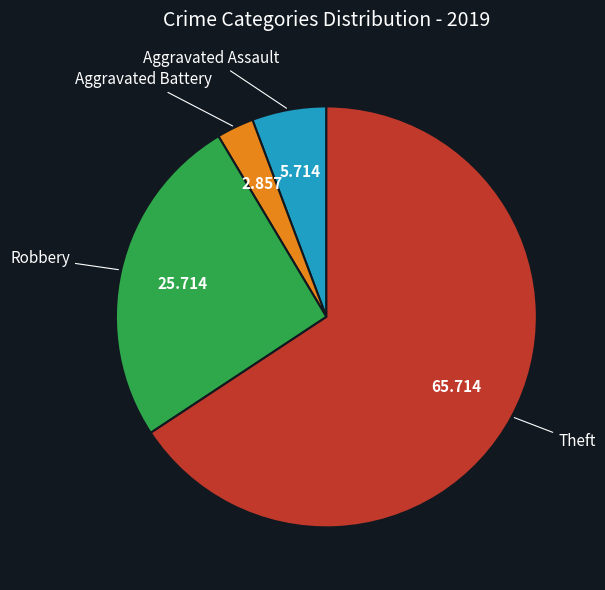

Is there a majority slice in this chart?

Yes